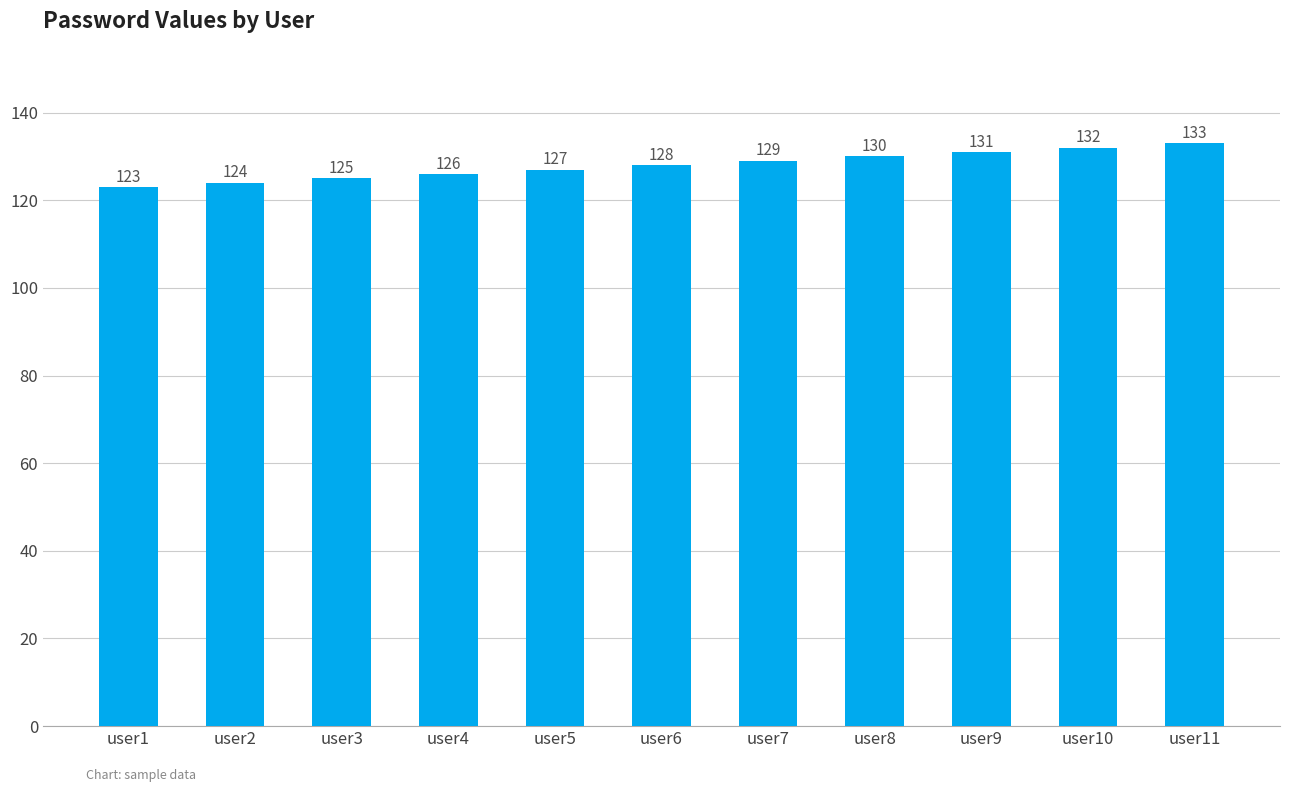

Is it true that the value at user8 is 81?

False